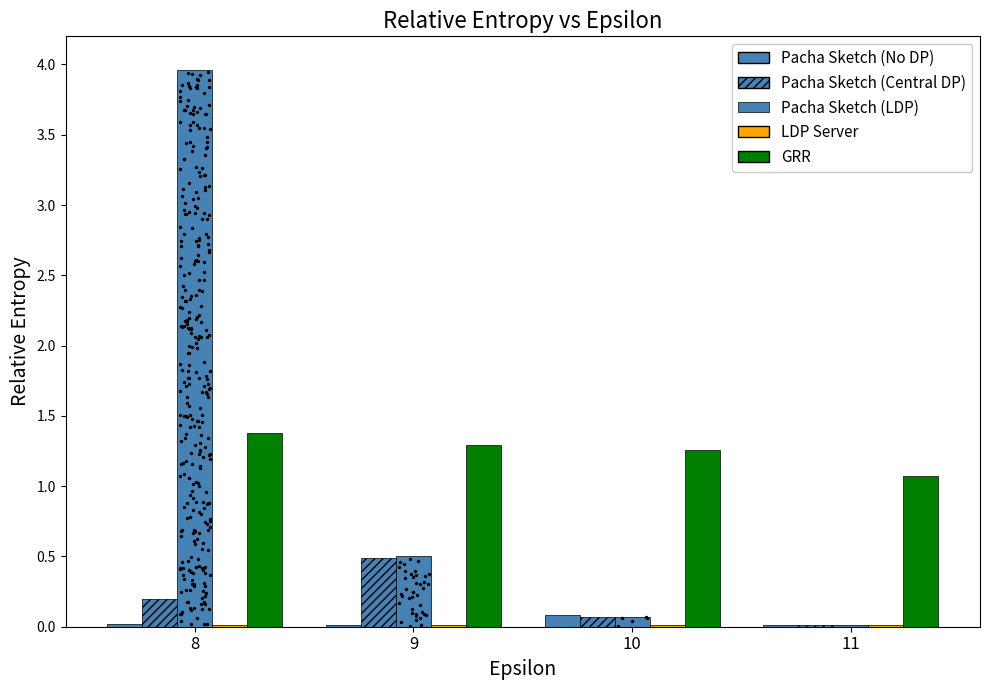

Which series has the largest Y range (max minus min)?

Pacha Sketch (LDP)